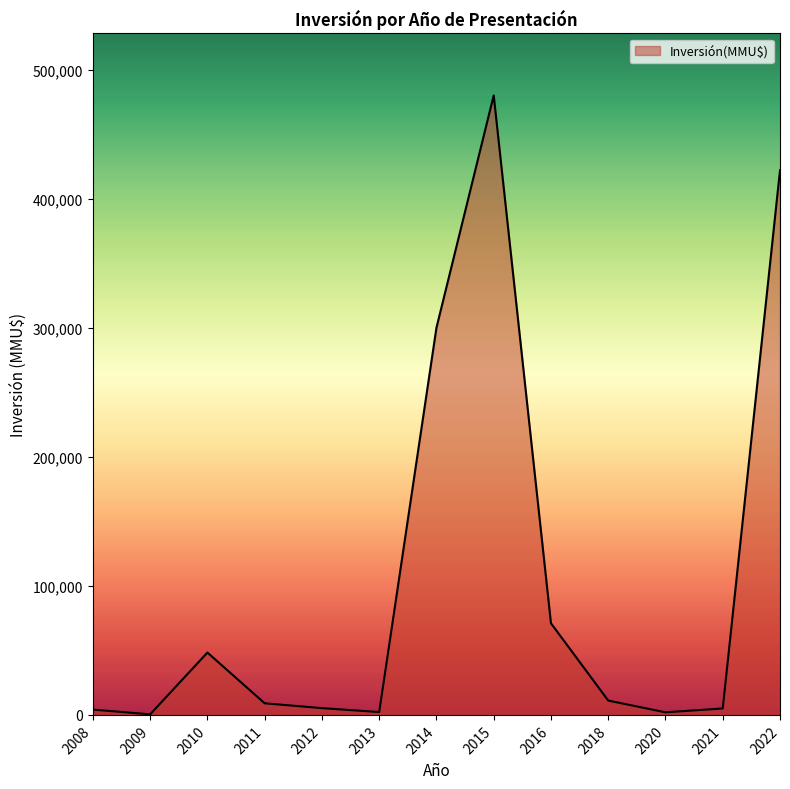

Is it true that the value at 2014 is 300000?

True